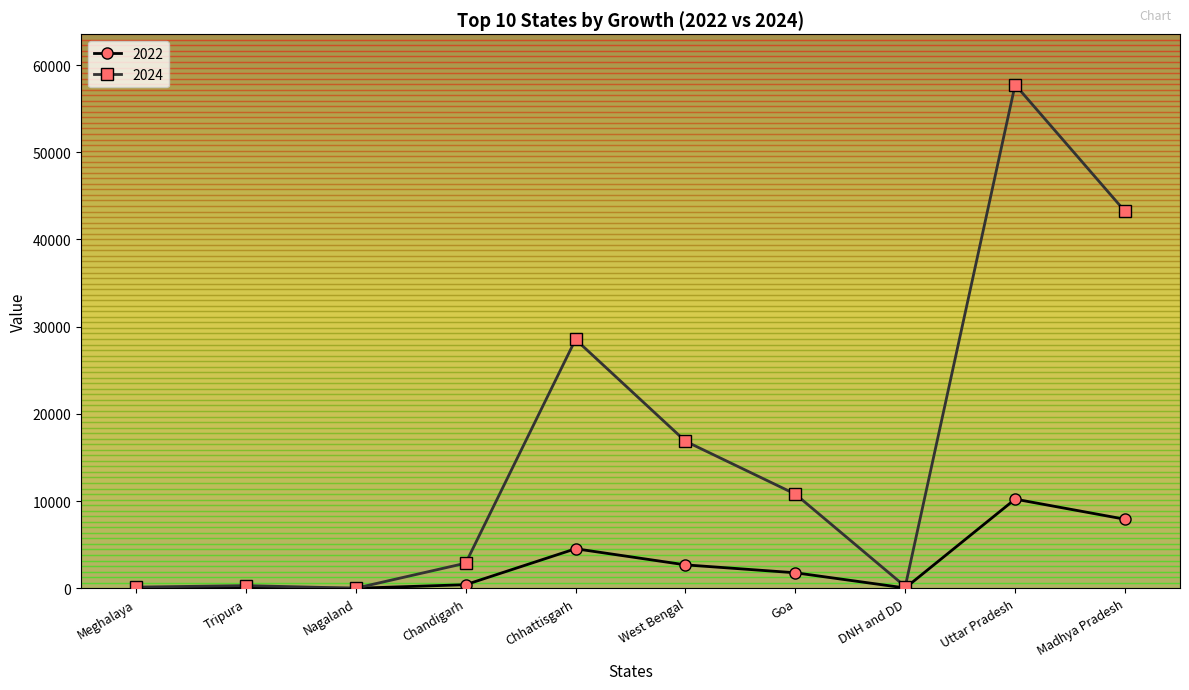

What is the difference between the highest and lowest values at West Bengal?

14179